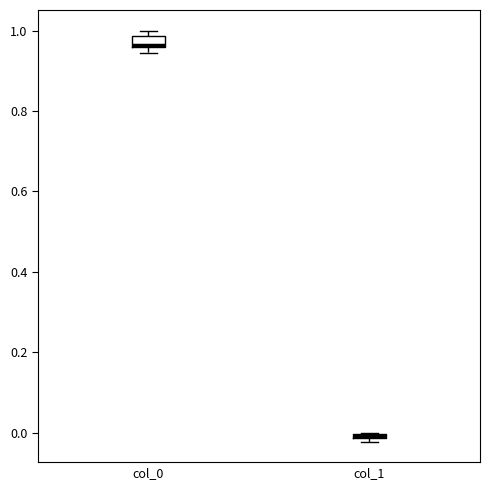

Where is the upper edge of the box for col_1 on the y-axis? The values are not printed on the chart, so give them approximately, as read against the axis.

0.00